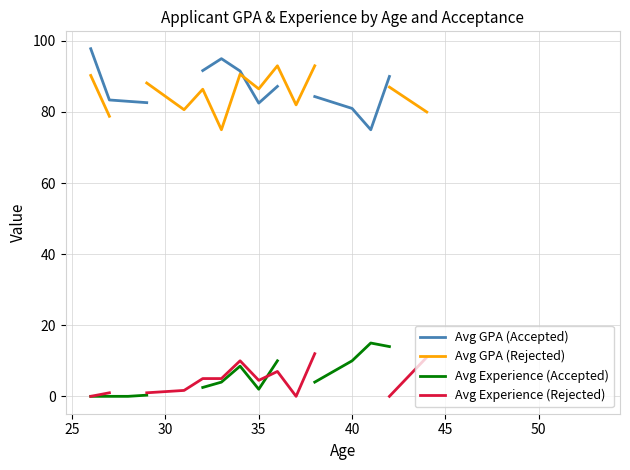

True or false: Avg GPA (Accepted) and Avg Experience (Rejected) cross at least once.

False